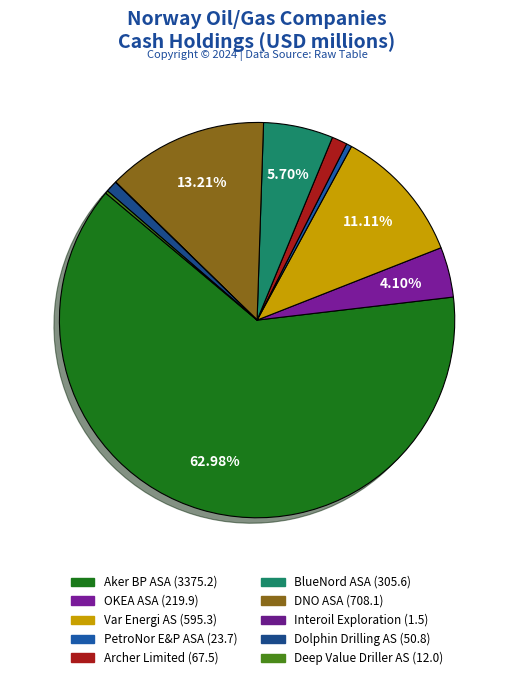

To the nearest percent, what is the average slice percentage?

10%